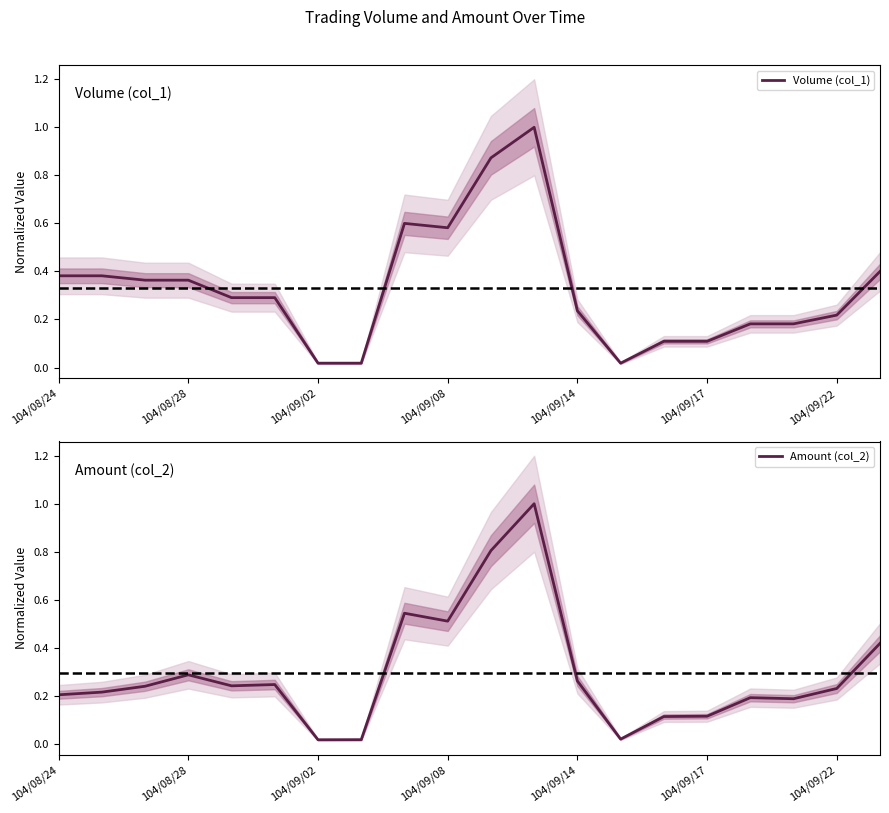

What is the label of the 4th point from the right?

16